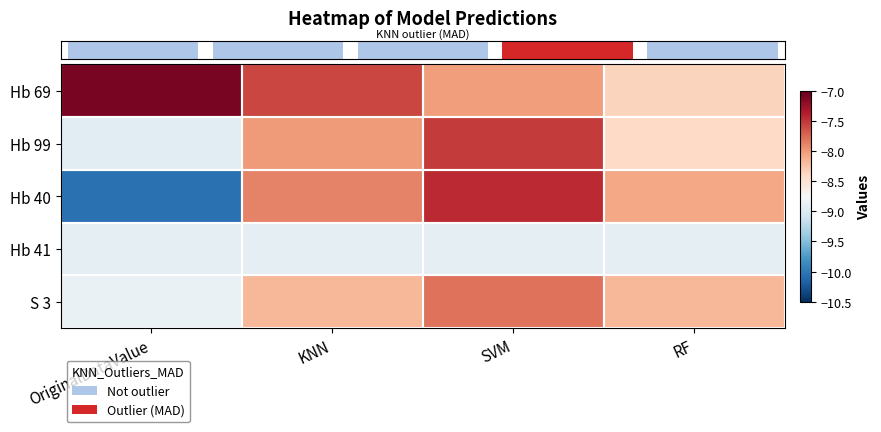

At which category is the sum across all series the highest?

SVM